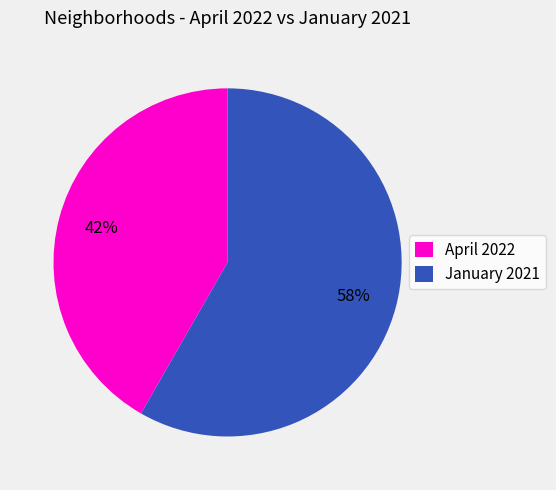

Count the number of slices in the pie.

2